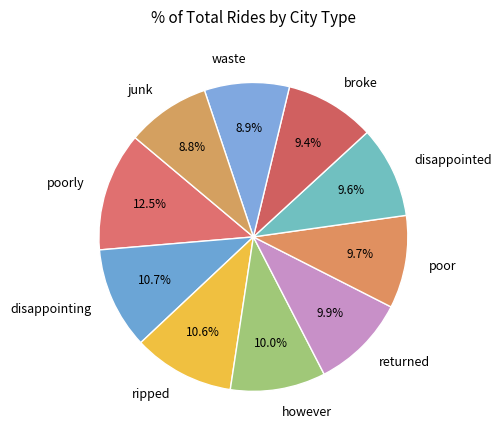

What percentage is the however slice, to the nearest percent?

10%